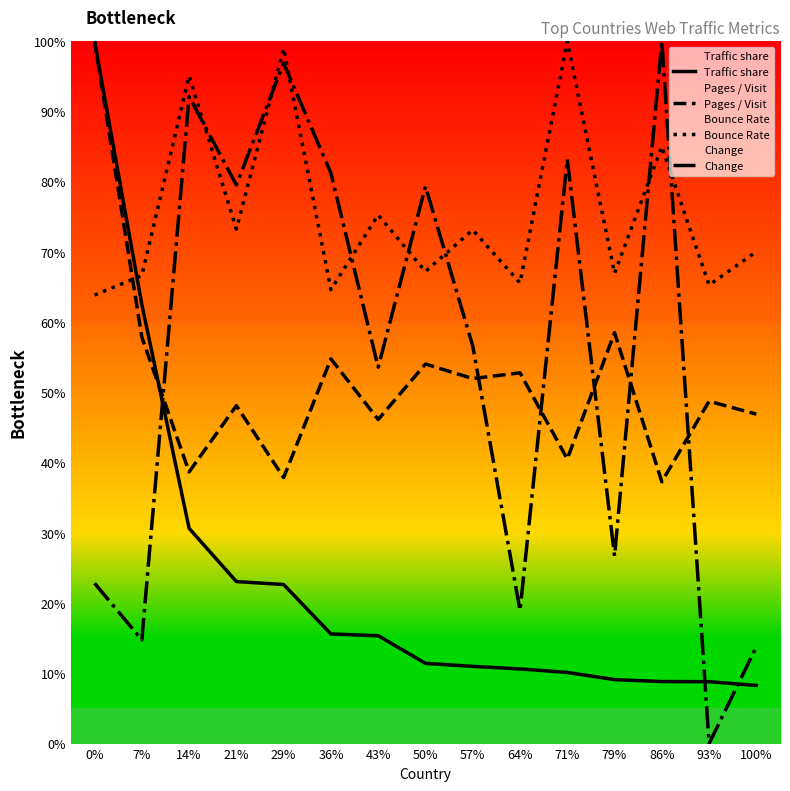

Is it true that Pages / Visit equals 0.5 at 93%?

True